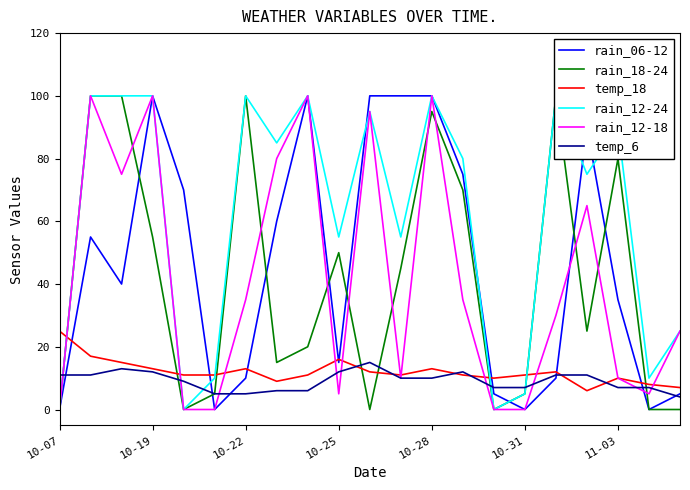

Is the value of temp_6 at 11-03 greater than the value of temp_18 at 10-25?

No